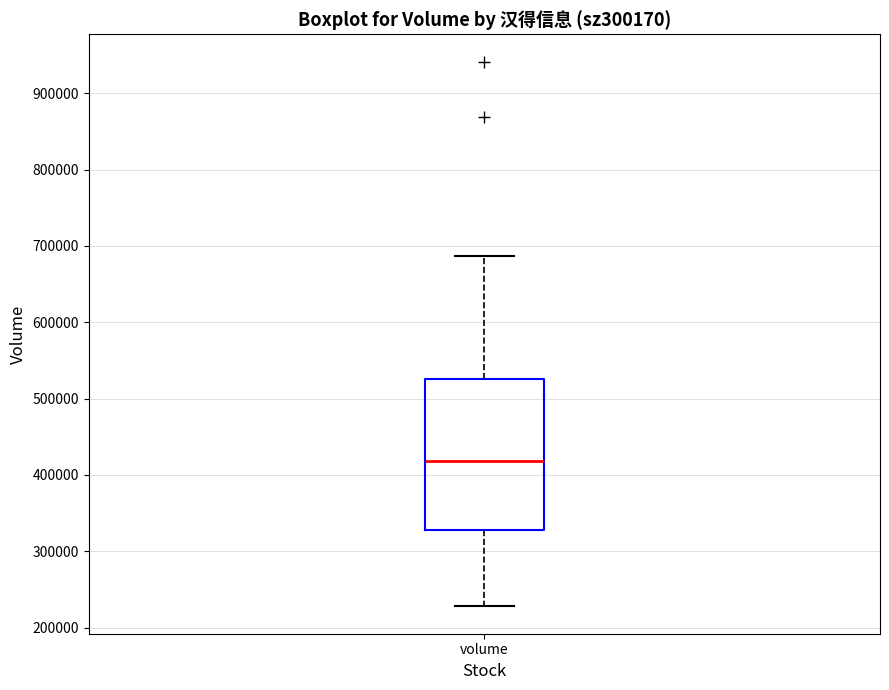

Transcribe this box plot: give where the median line is, the range the box spans, and where the two whiskers end, as read against the y-axis. The values are not printed on the chart, so give them approximately, as read against the axis.

median 420000, box 330000 to 530000, whiskers 230000 to 690000